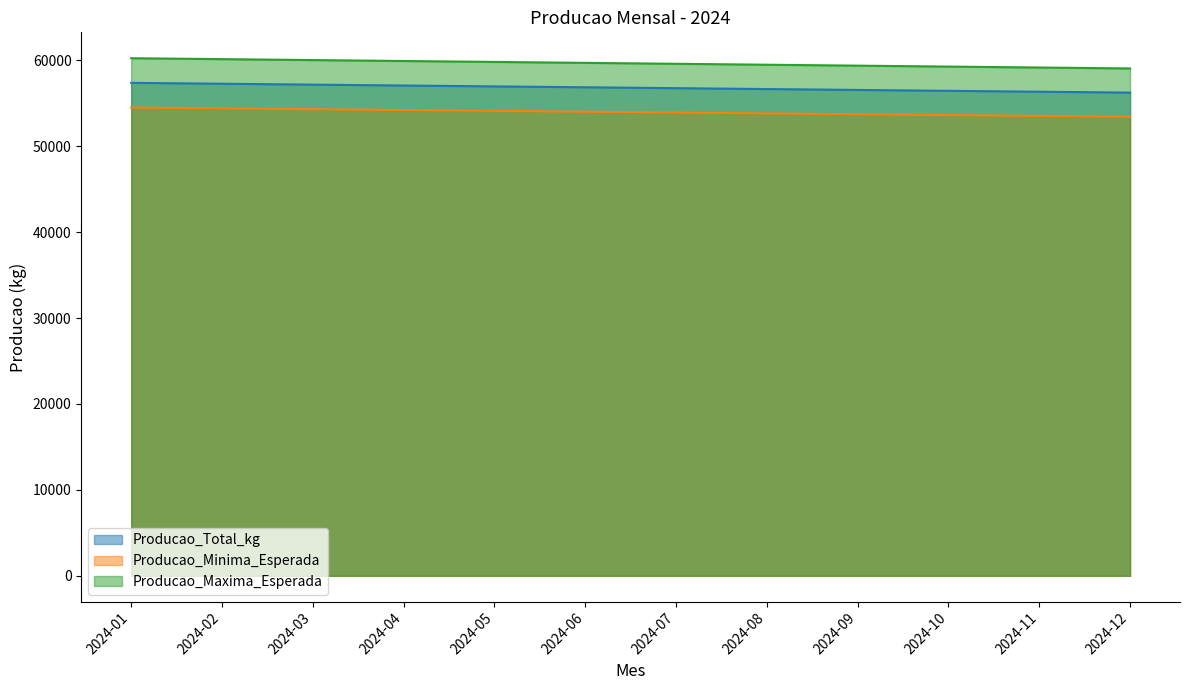

True or false: Producao_Total_kg and Producao_Minima_Esperada intersect in this chart.

False